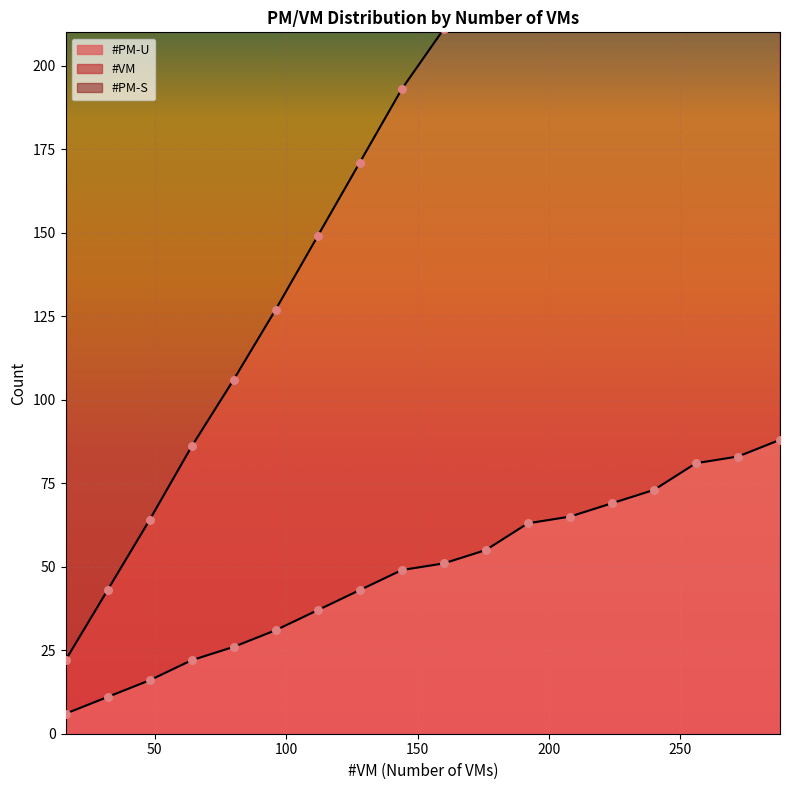

At which category is the sum across all series the highest?

288